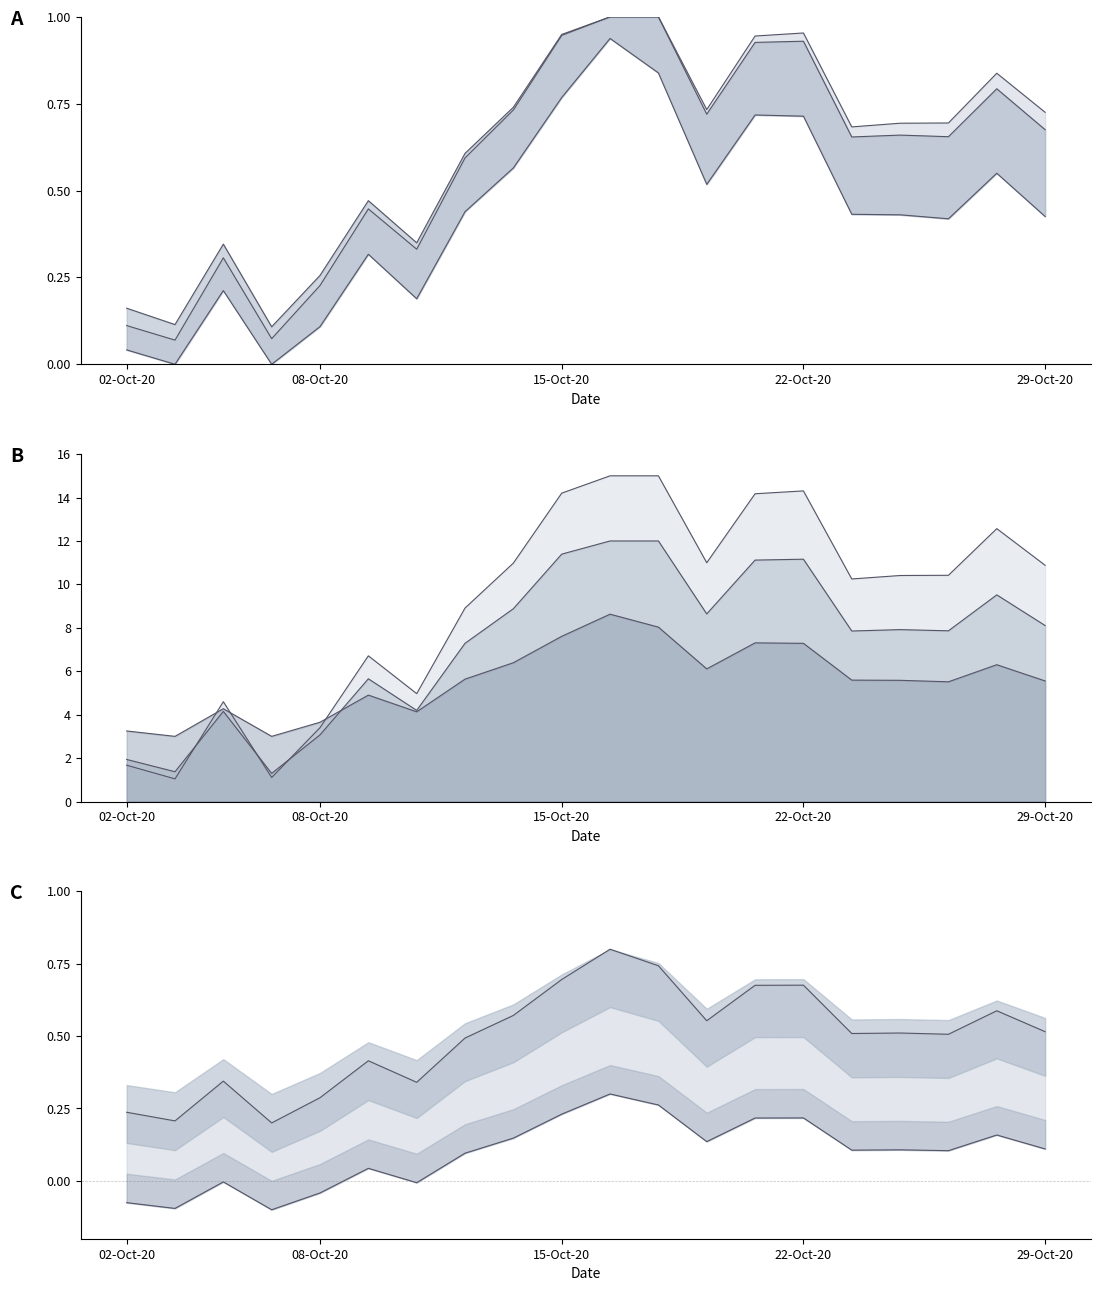

How many interior local valleys does the Low series have?

5